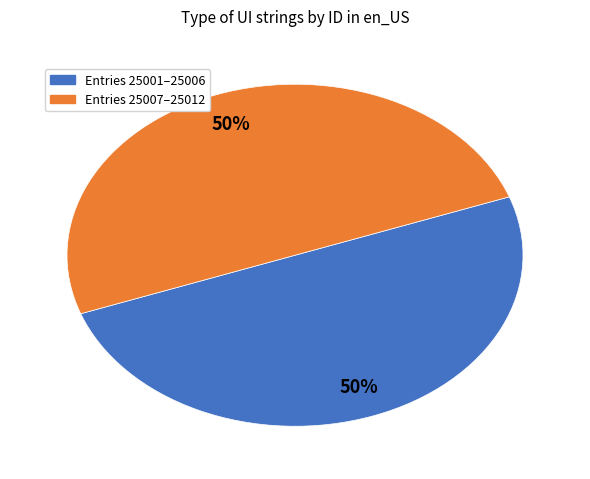

To the nearest percent, what is the average slice percentage?

50%